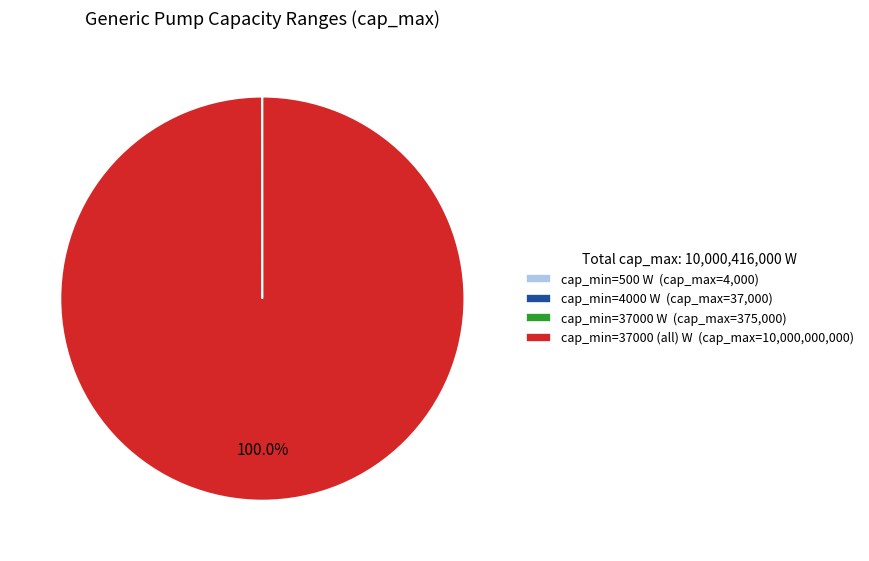

Does cap_min=37000 (all) W (cap_max=10,000,000,000) account for over 50% of the chart?

Yes